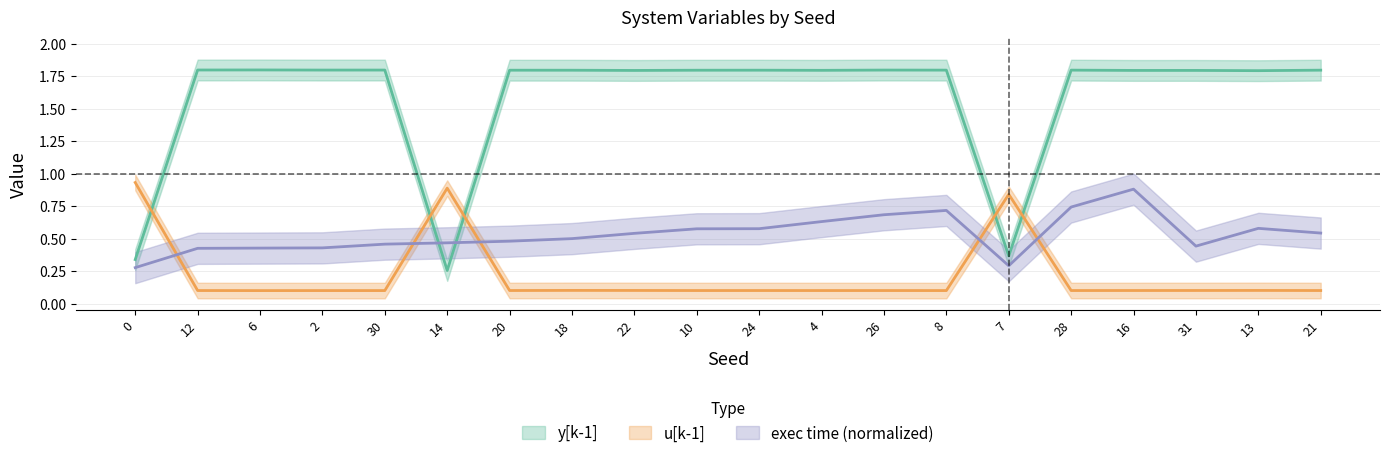

Does the chart have visible grid lines?

Yes